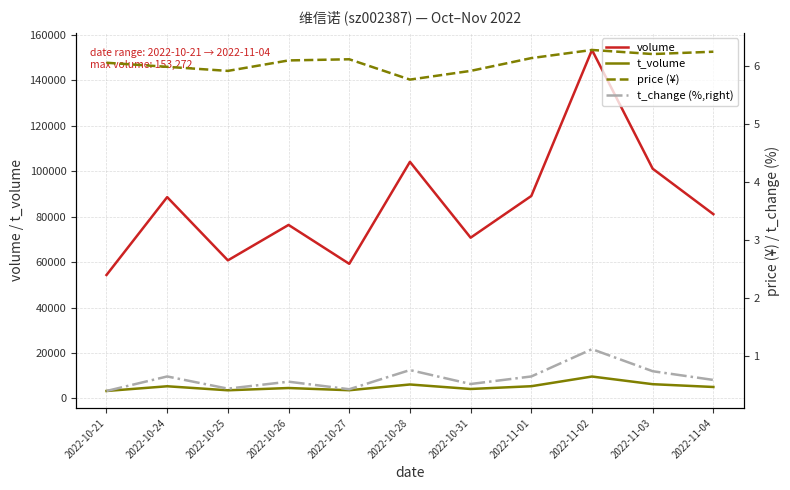

Read the price (¥) value at 2022-11-01.

6.1